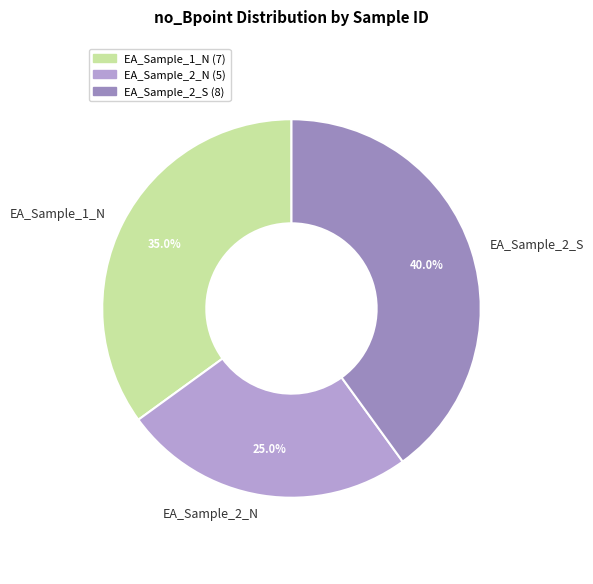

How much of the chart is everything except EA_Sample_1_N?

65.0%